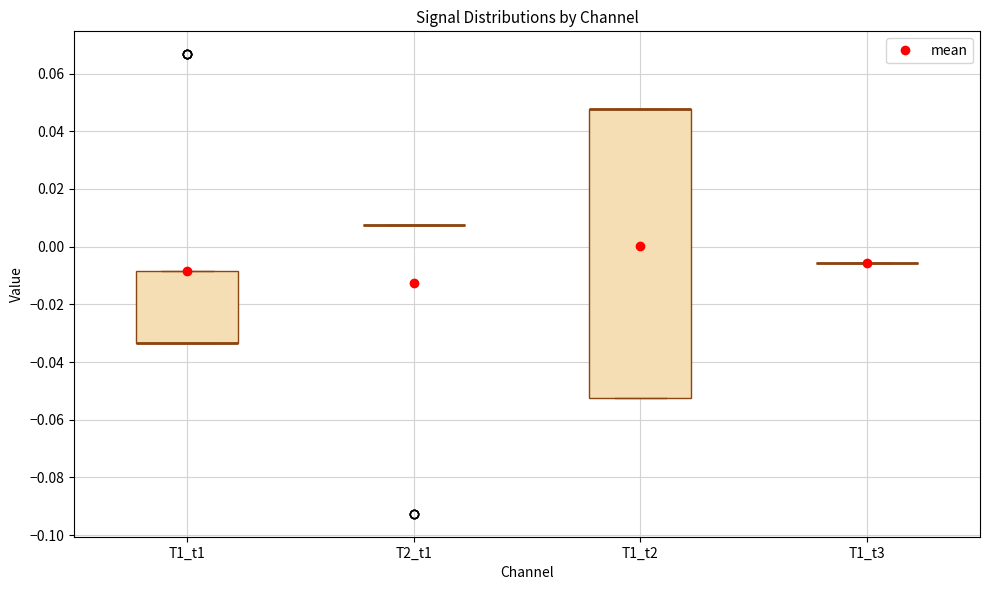

Reading left to right, read every box against the y-axis: the position of its median line, the range the box covers, and the ends of its whiskers. The values are not printed on the chart, so give them approximately, as read against the axis.

T1_t1: median -0.034 (drawn on the box's lower edge), box -0.034 to -0.008, whiskers -0.034 to -0.008
T2_t1: box collapsed to a line at 0.008, whiskers 0.008 to 0.008
T1_t2: median 0.048 (drawn on the box's upper edge), box -0.052 to 0.048, whiskers -0.052 to 0.048
T1_t3: box collapsed to a line at -0.006, whiskers -0.006 to -0.006